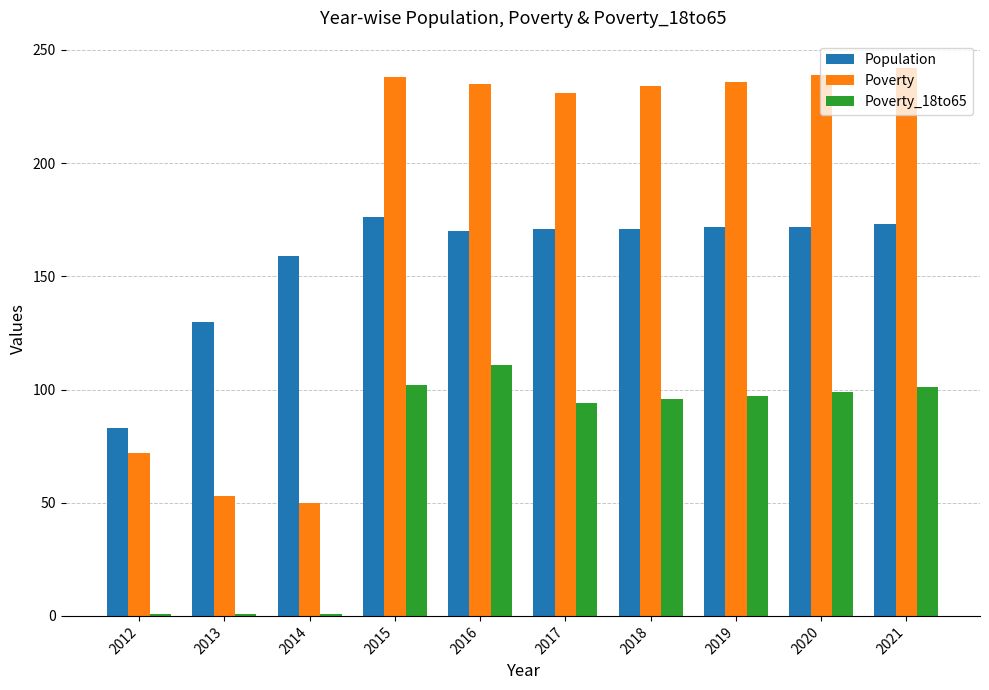

Which series has the widest spread of values?

Poverty